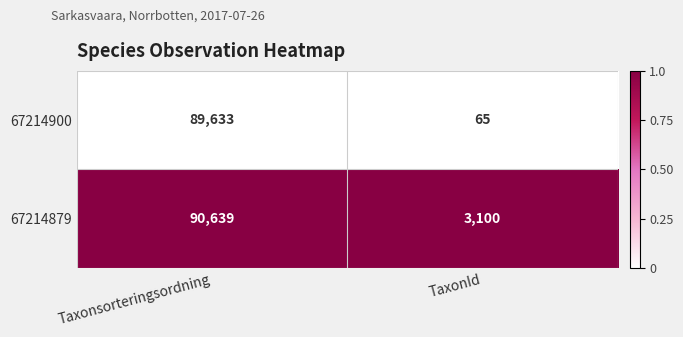

Rank the series by their average value, from lowest to highest.

67214900, 67214879